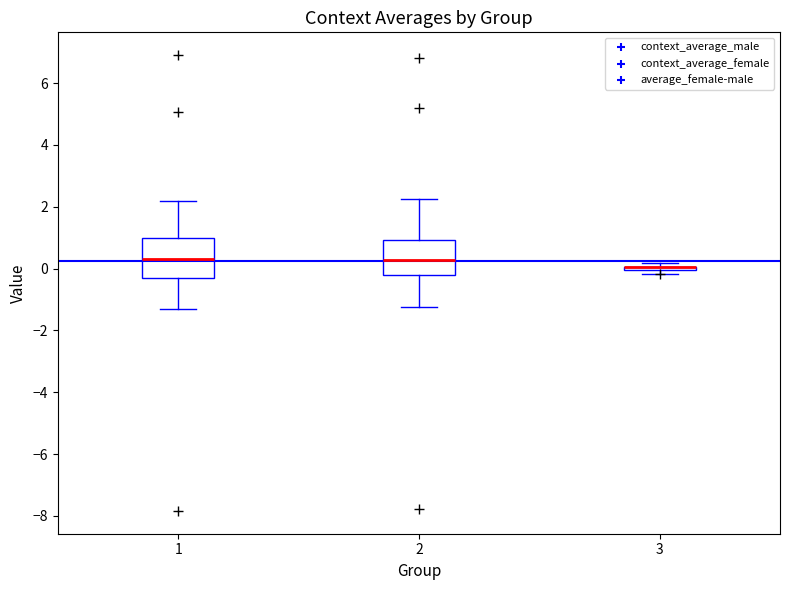

Reading left to right, transcribe this box plot: for each box, give where its median line is, the range the box spans, and where its two whiskers end, as read against the y-axis. The values are not printed on the chart, so give them approximately, as read against the axis.

1: median 0.4, box -0.2 to 1.0, whiskers -1.4 to 2.2
2: median 0.2, box -0.2 to 1.0, whiskers -1.2 to 2.2
3: box collapsed to a line at 0.0, whiskers -0.2 to 0.2